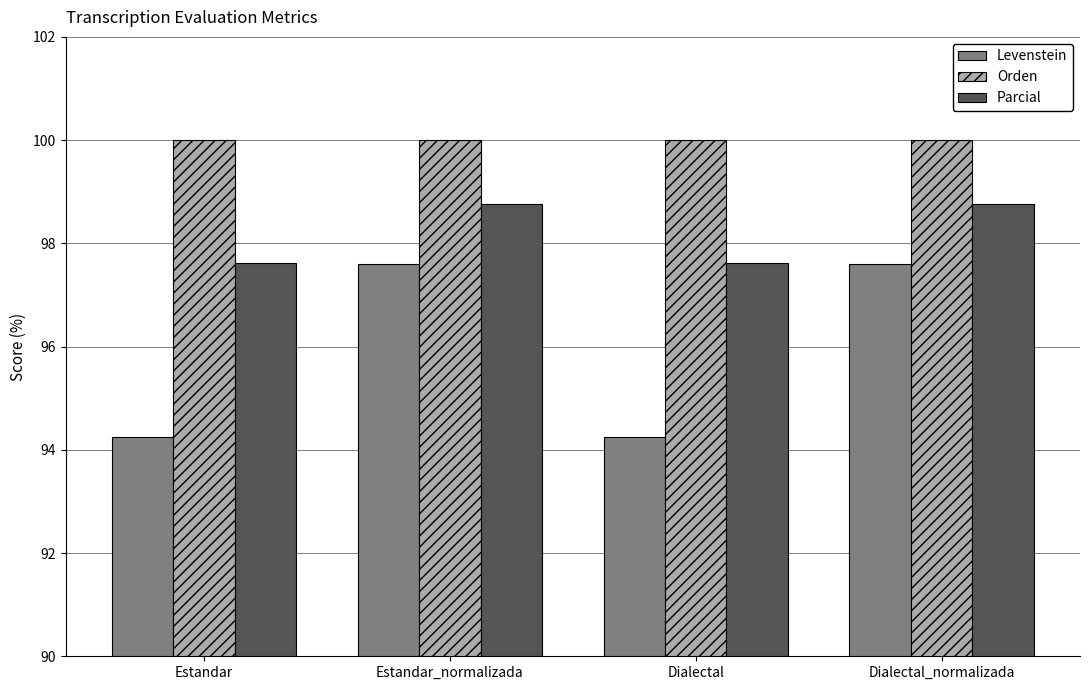

Is it true that Orden equals 100.0 at Estandar_normalizada?

True